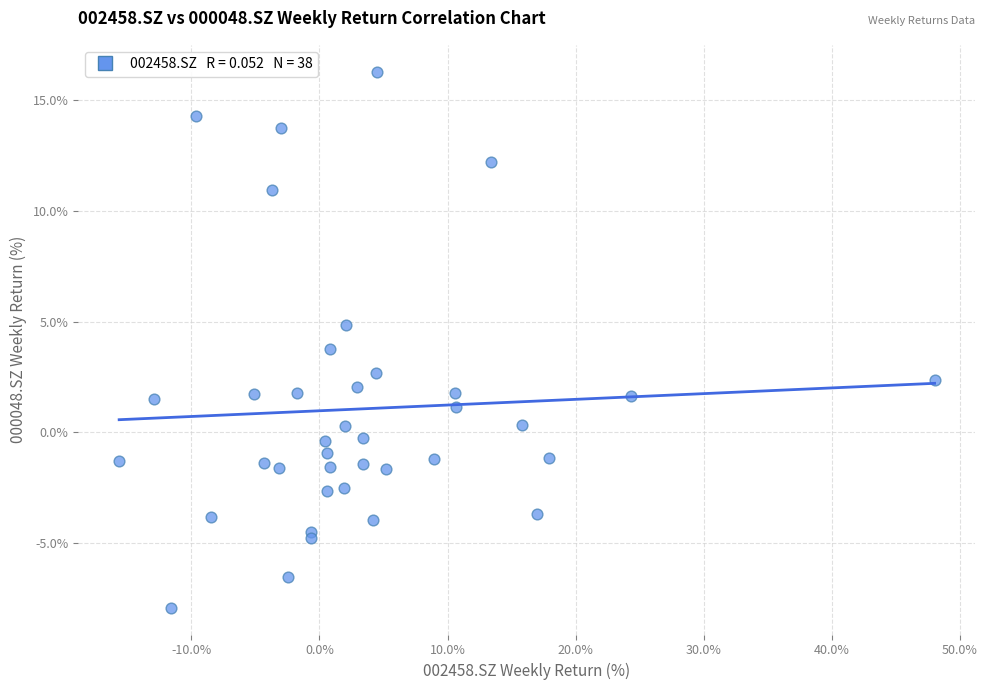

What is the range of X values (max minus min)?

63.7